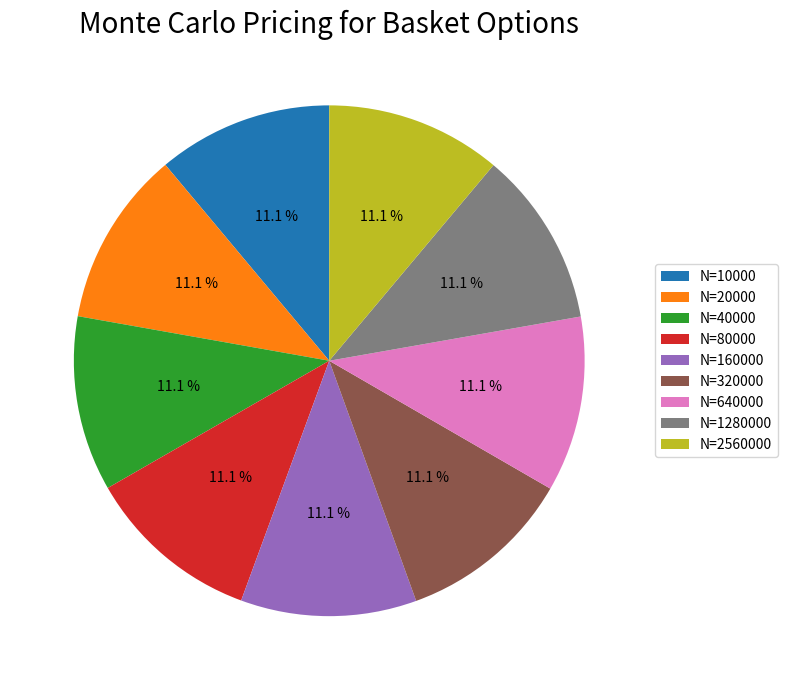

True or false: N=40000 accounts for 11% of the total.

True